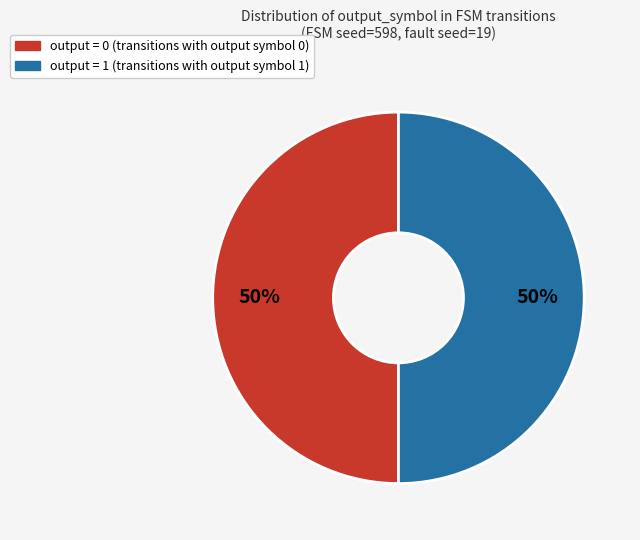

Is it true that output = 1 is 50% of the pie?

True